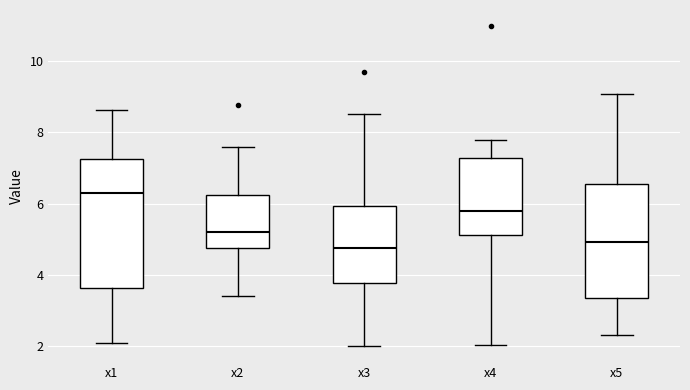

Reading left to right, transcribe this box plot: for each box, give where its median line is, the range the box spans, and where its two whiskers end, as read against the y-axis. The values are not printed on the chart, so give them approximately, as read against the axis.

x1: median 6.4, box 3.6 to 7.2, whiskers 2.0 to 8.6
x2: median 5.2, box 4.8 to 6.2, whiskers 3.4 to 7.6
x3: median 4.8, box 3.8 to 6.0, whiskers 2.0 to 8.6
x4: median 5.8, box 5.2 to 7.2, whiskers 2.0 to 7.8
x5: median 5.0, box 3.4 to 6.6, whiskers 2.4 to 9.0